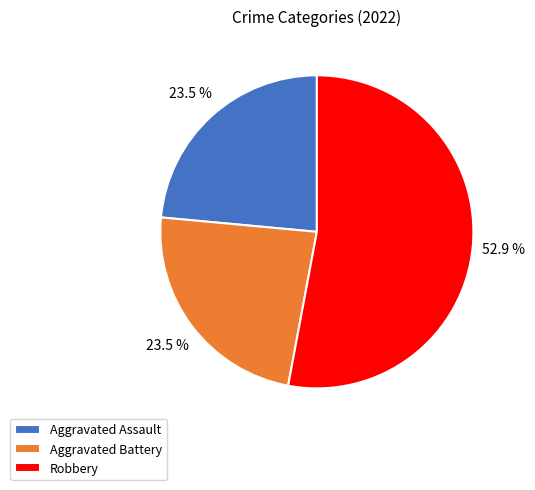

Which slice is the largest?

Robbery